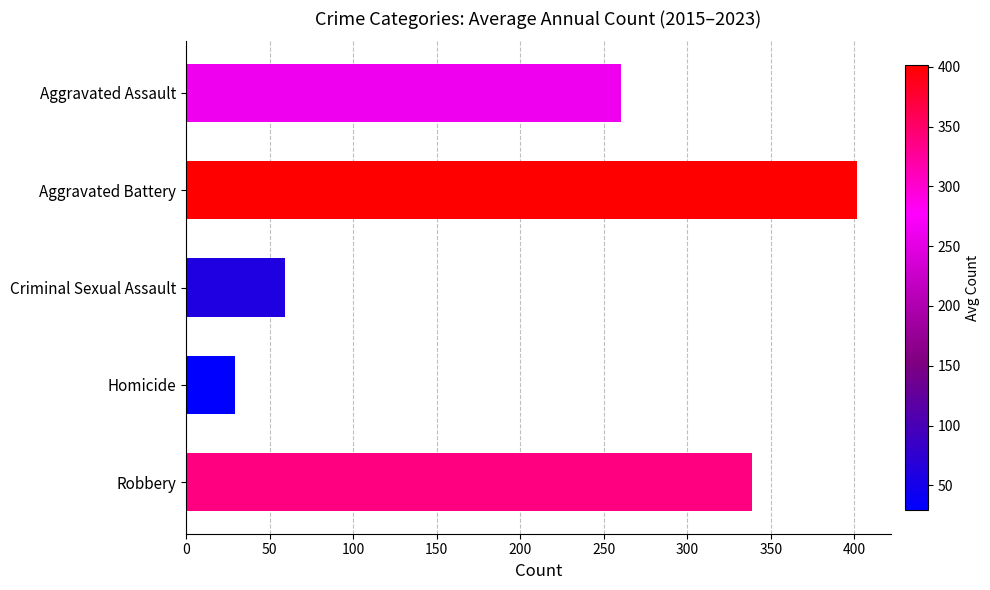

Reading top to bottom, transcribe all the data shown in this chart.

Aggravated Assault=260.6	Aggravated Battery=401.6	Criminal Sexual Assault=59.1	Homicide=29.3	Robbery=338.6